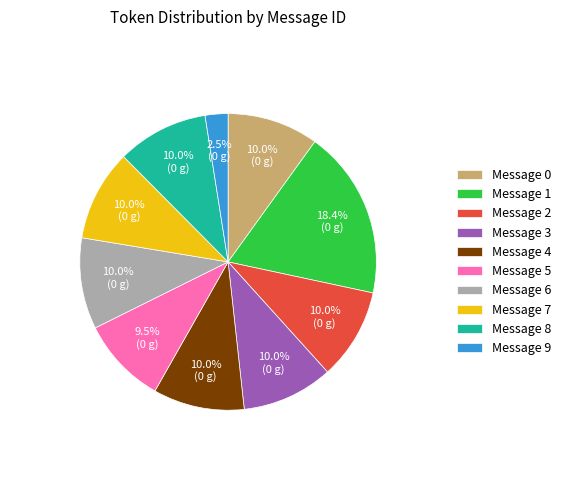

Combined, what portion of the pie is Message 7 and Message 5?

19.4%